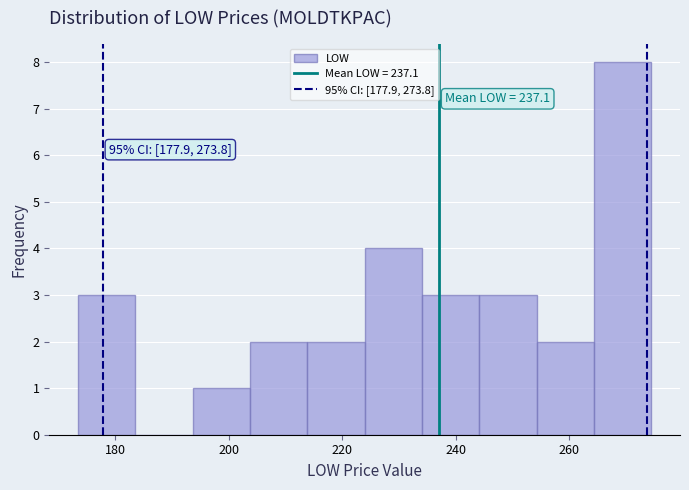

Which range on the x-axis has the tallest bar?

264 to 274